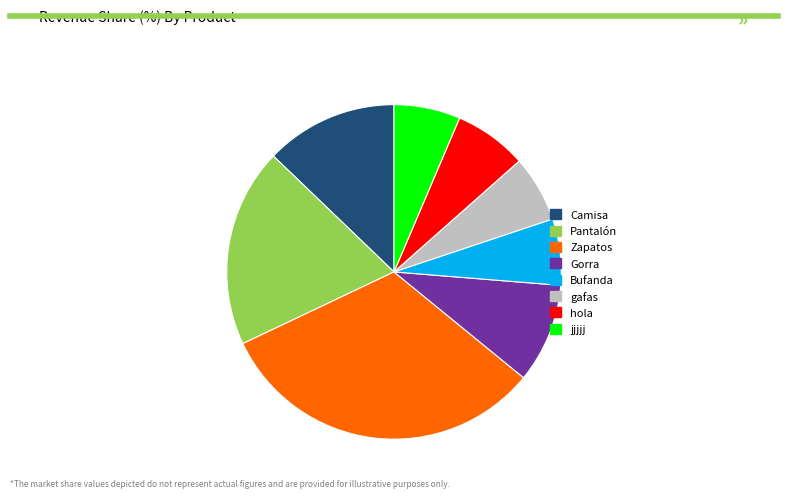

The Camisa slice represents 13% of the pie. True or false?

True